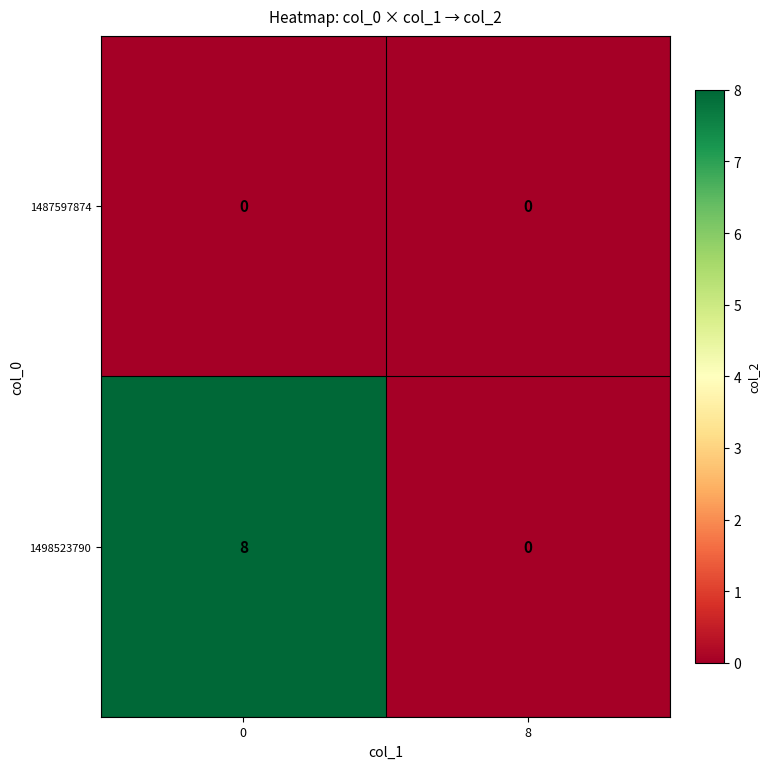

Reading left to right, extract all data points from this chart.

1487597874: 0=0	8=0
1498523790: 0=8	8=0